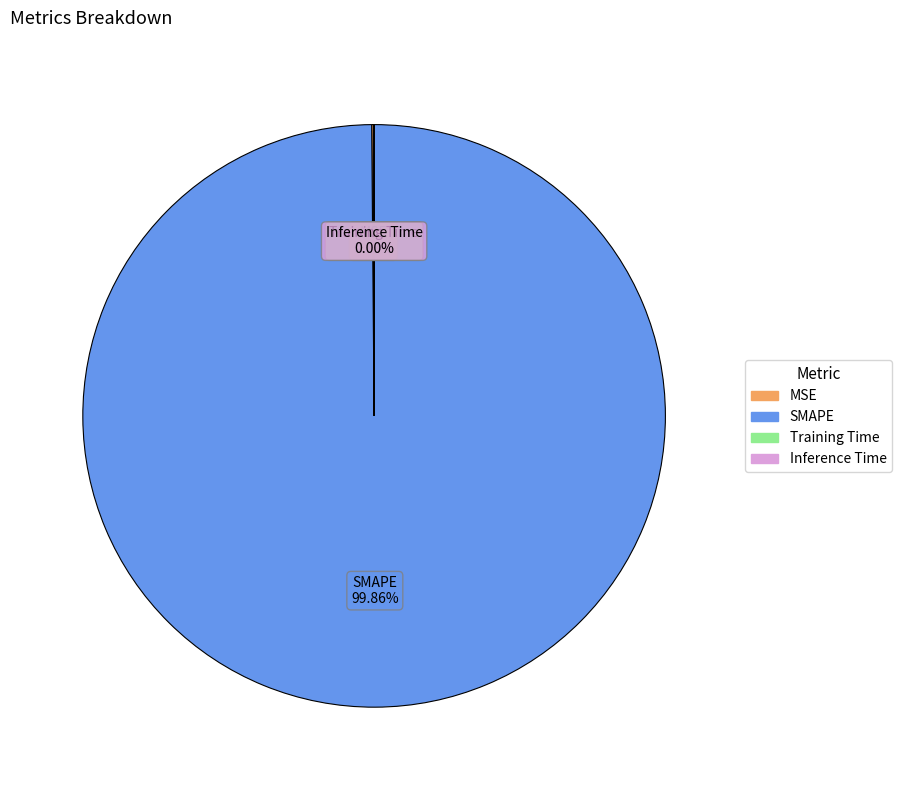

Which slice represents more than half of the pie?

SMAPE